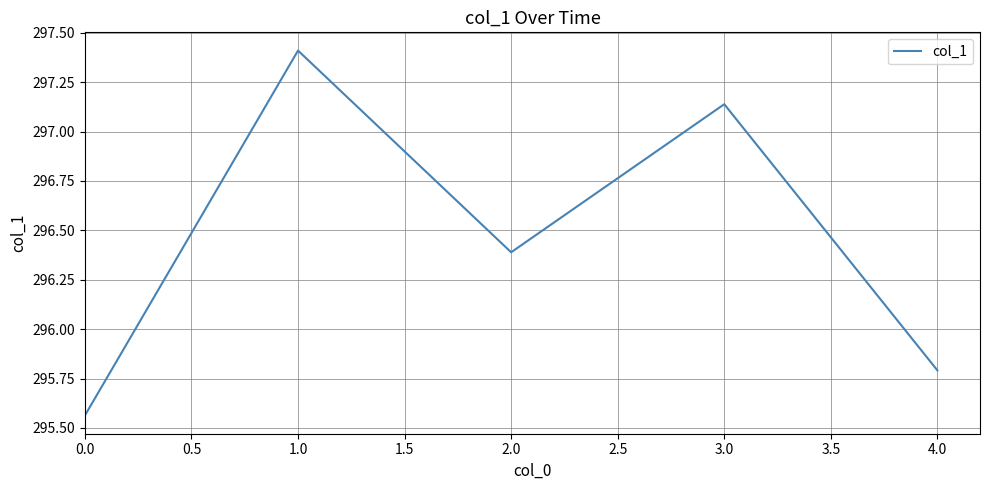

What is the difference between the maximum and minimum values?

1.8